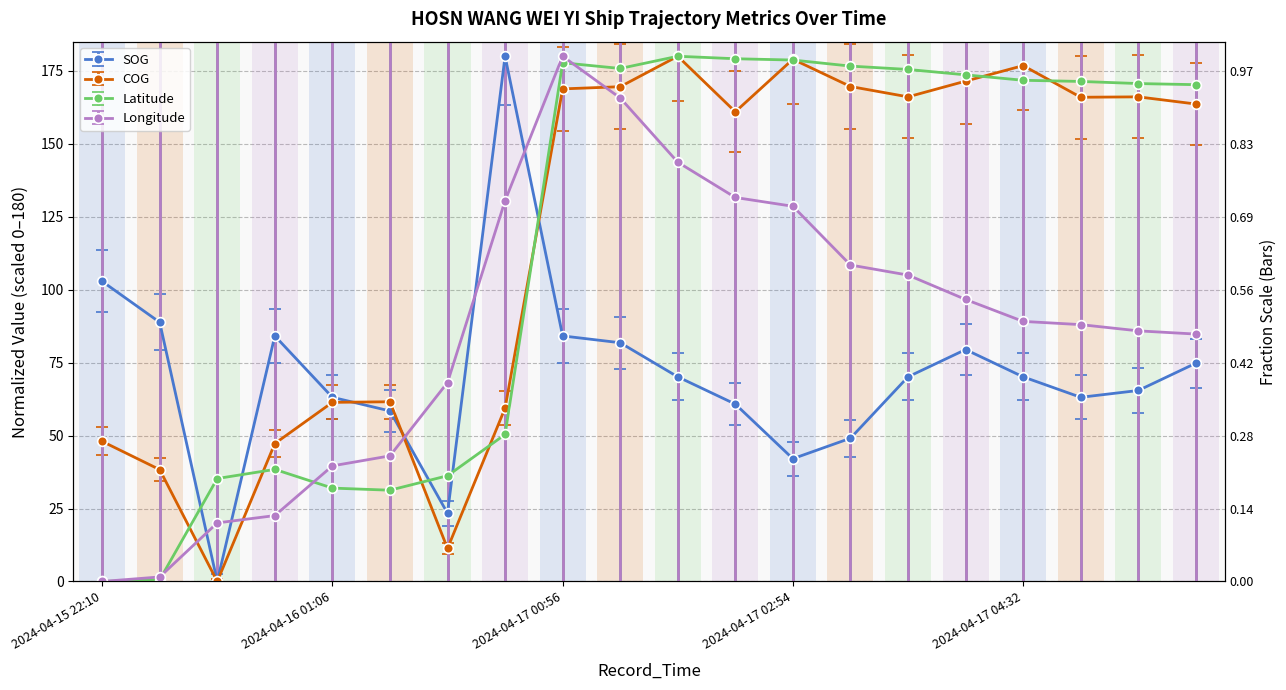

How many lines are shown in the chart?

4